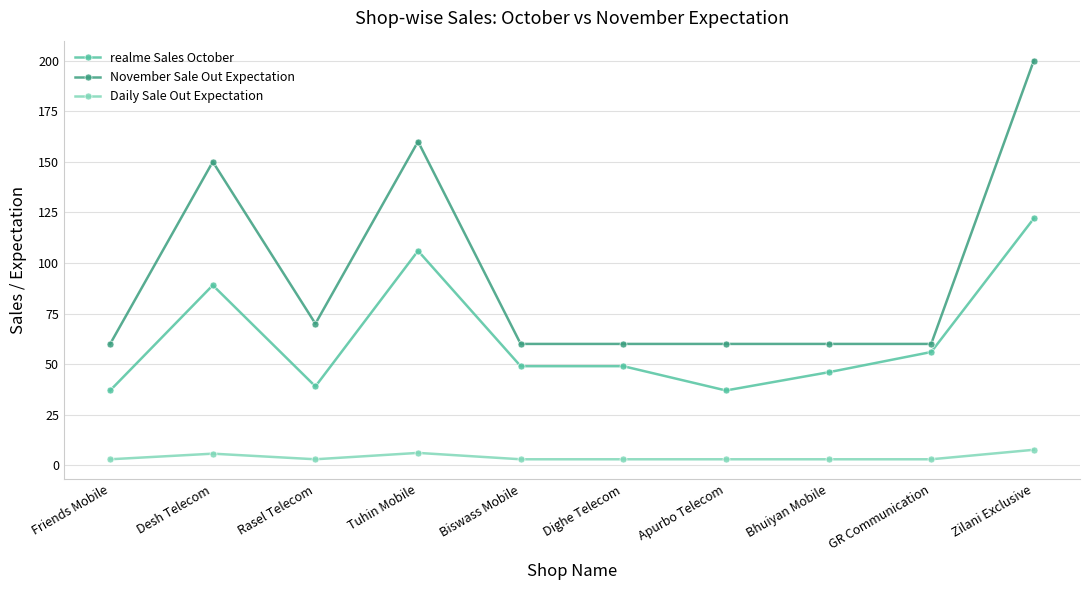

True or false: Daily Sale Out Expectation and November Sale Out Expectation intersect in this chart.

False